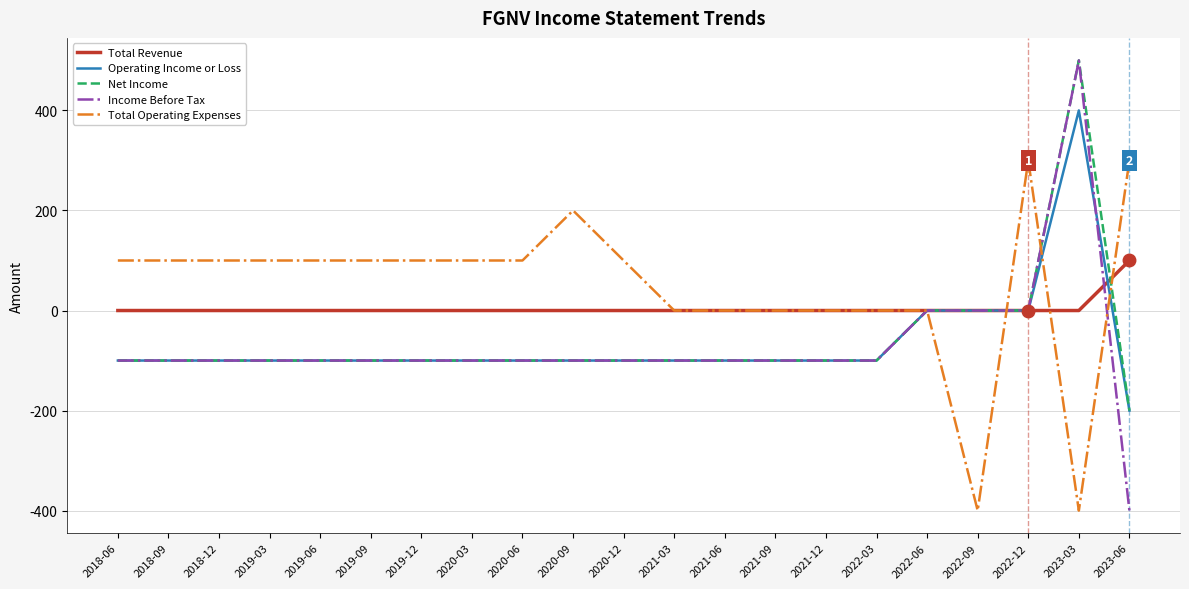

What is the sum of the Income Before Tax values at 2021-06 and 2019-09?

-200